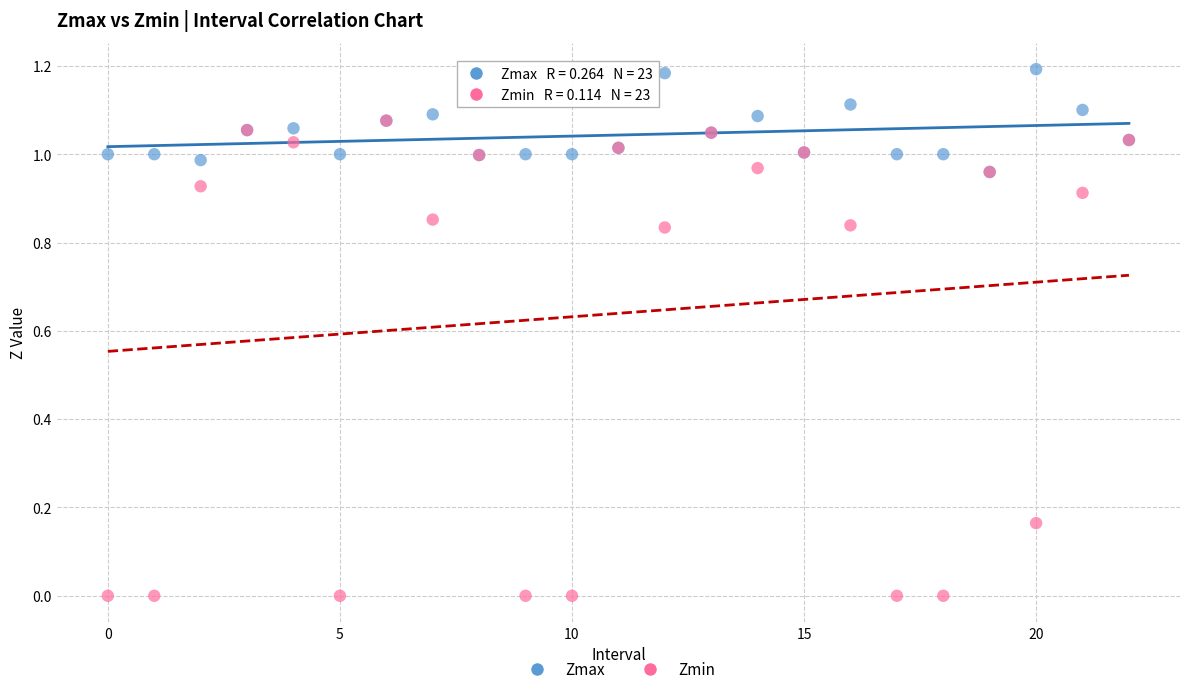

Which series reaches the minimum Y coordinate?

Zmin